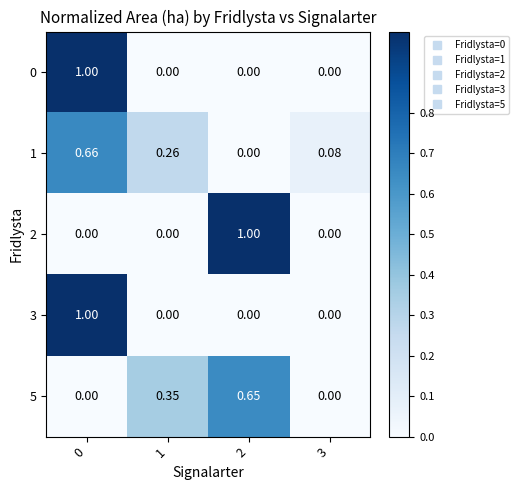

How many values in the 0 series exceed 0?

1